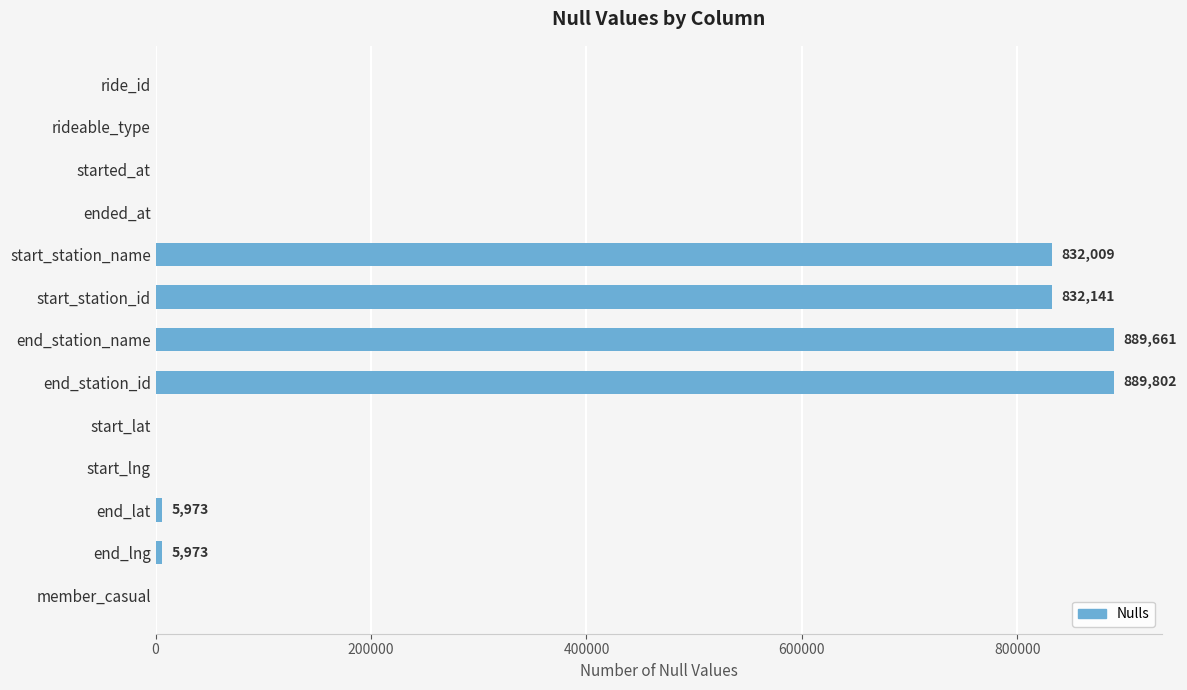

What is the sum of all values?

3455559